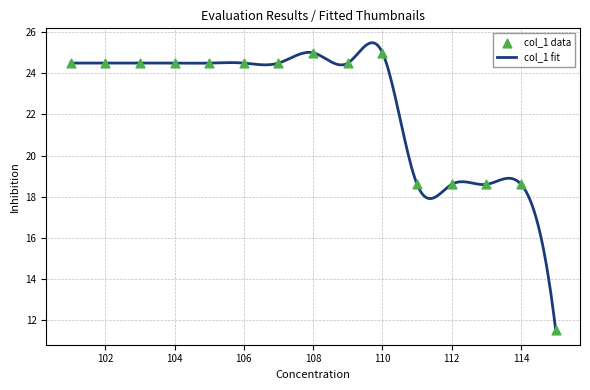

What is the maximum value for col_1 fit?

25.5